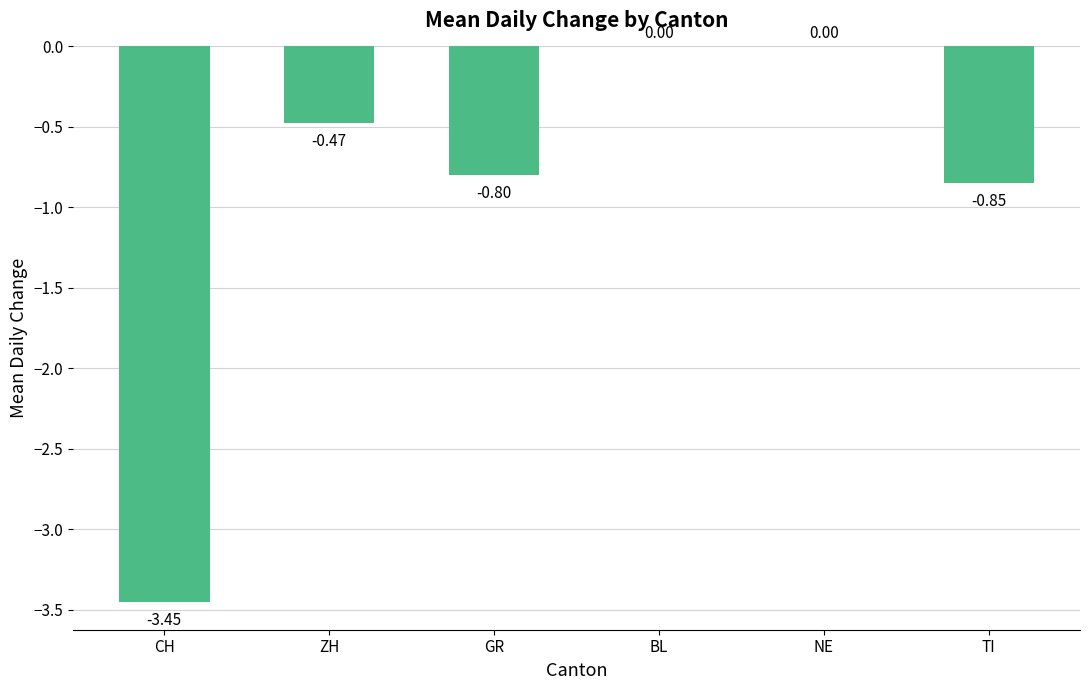

Between NE and ZH, which is larger?

NE